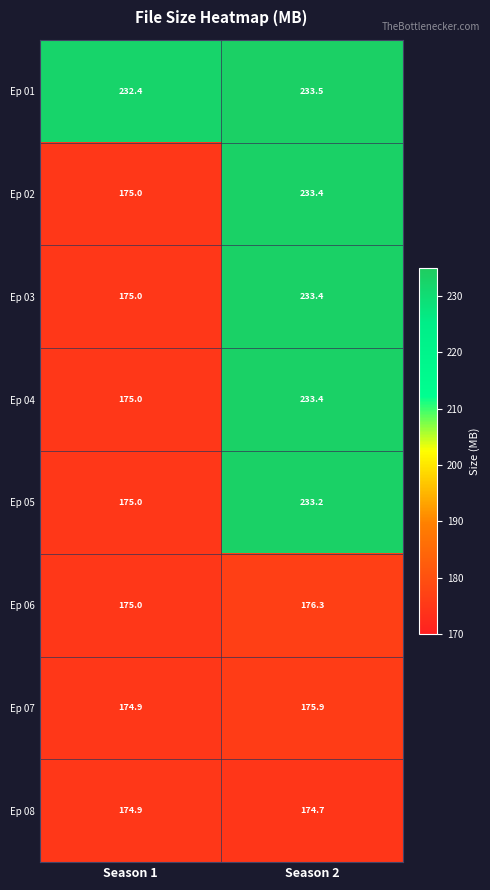

At which category is the sum across all series the highest?

Season 2